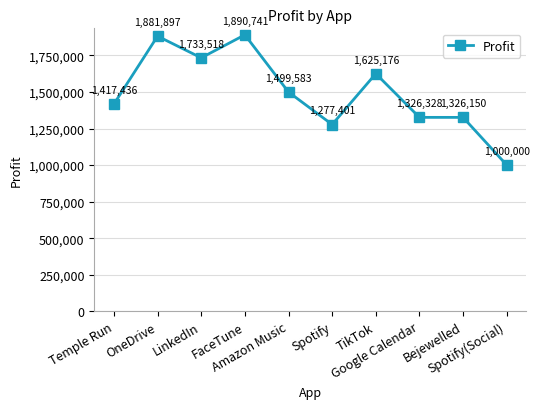

How many points are higher than both their immediate neighbors (excluding endpoints)?

3